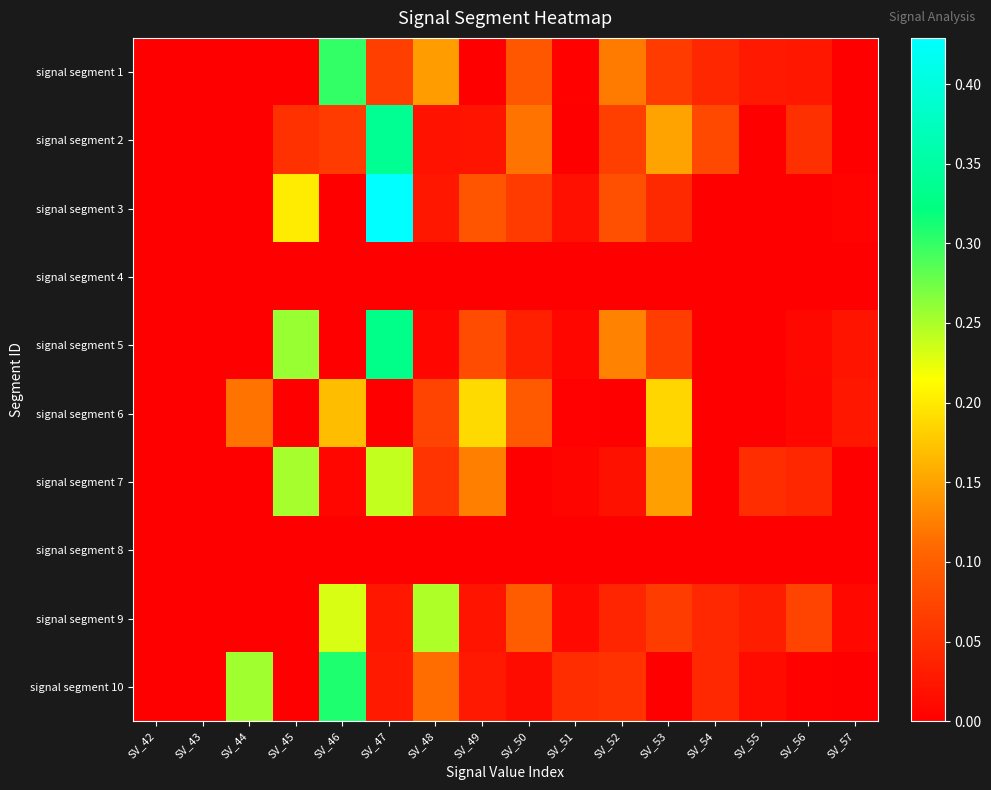

Rank the series at SV_42 from lowest to highest value.

signal segment 1, signal segment 2, signal segment 3, signal segment 4, signal segment 5, signal segment 6, signal segment 7, signal segment 8, signal segment 9, signal segment 10